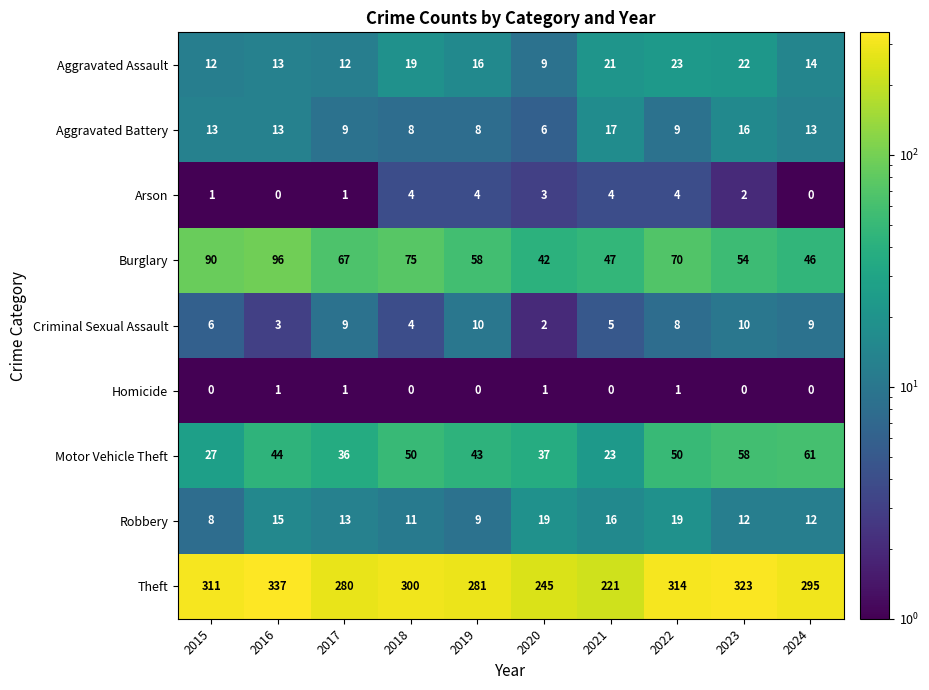

At which label is Criminal Sexual Assault closest to 6?

2015